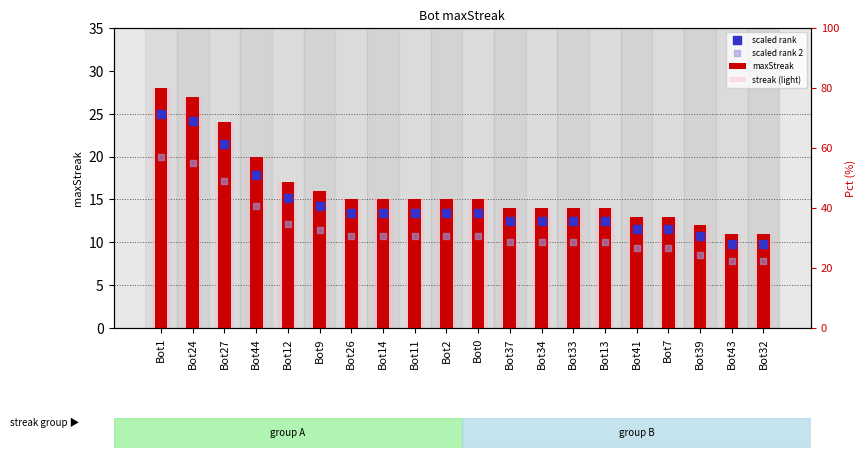

Is the value of scaled rank at Bot32 greater than the value of streak (light) at Bot13?

No